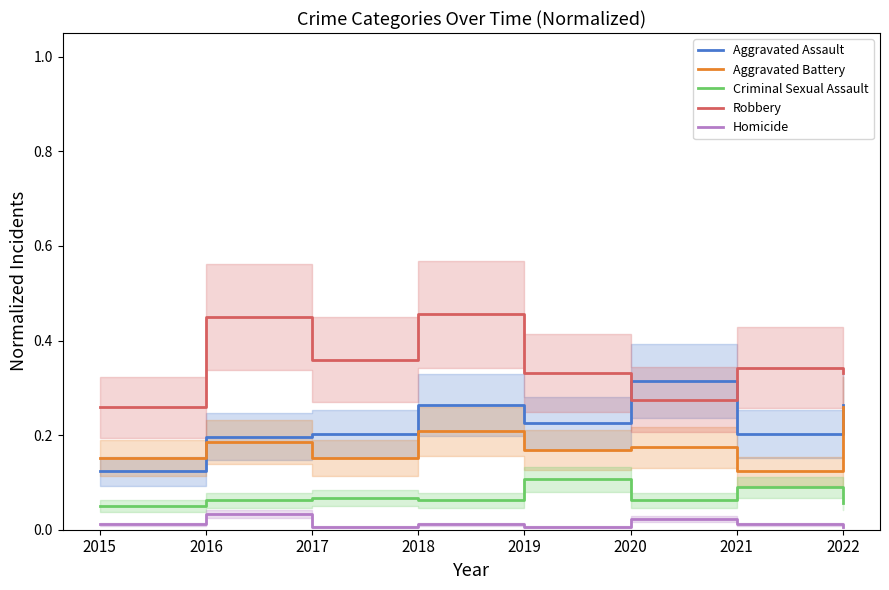

Which series has the largest range (max minus min)?

Robbery